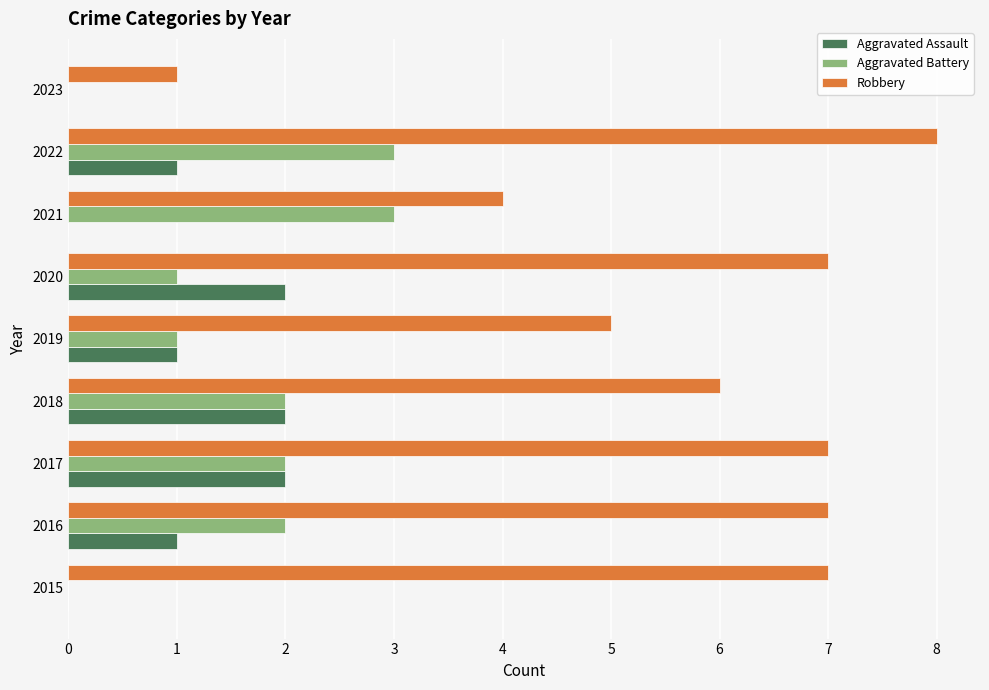

Which series changed the most between 2017 and 2018?

Robbery